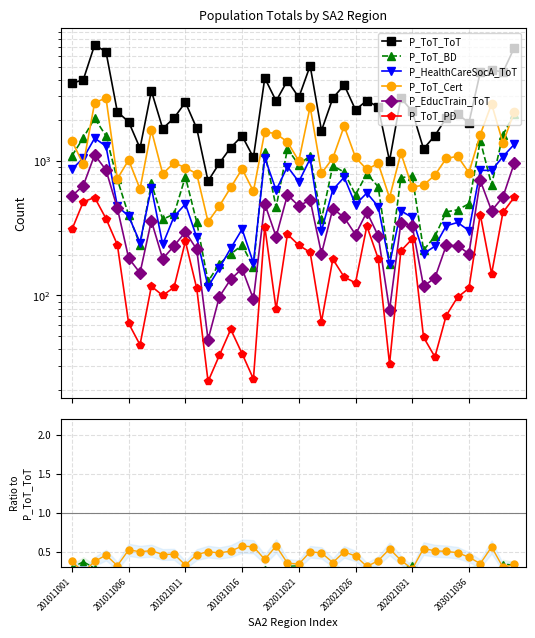

What is the greatest value displayed?

7230.0